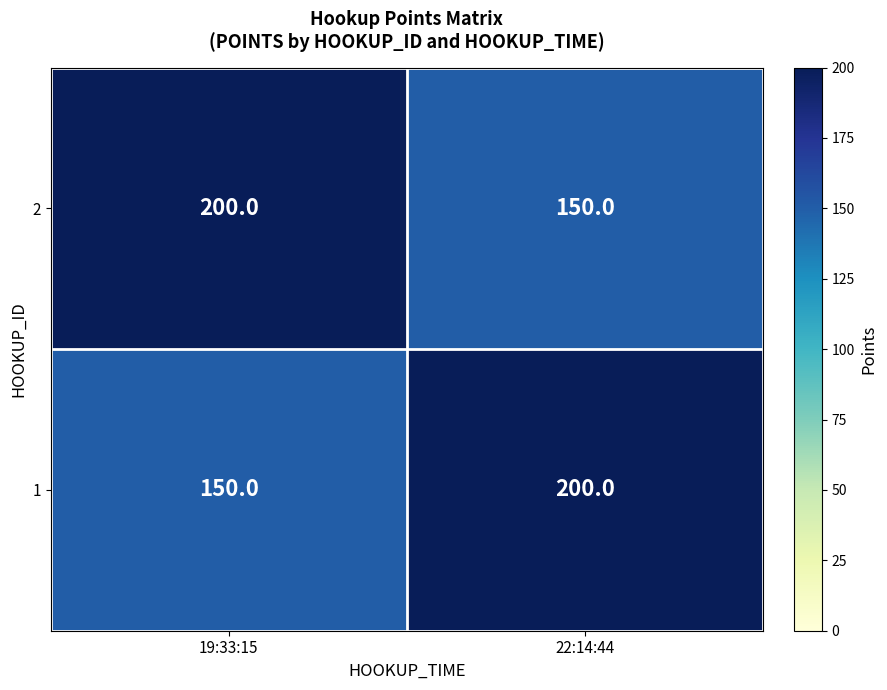

At how many categories does at least one series exceed 162?

2